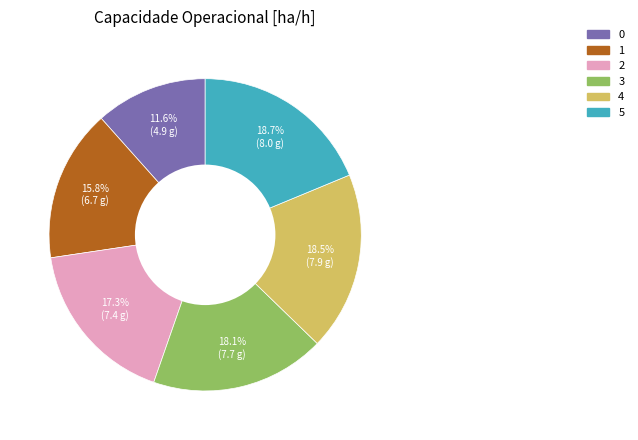

Is there any slice that represents more than half of the pie?

No